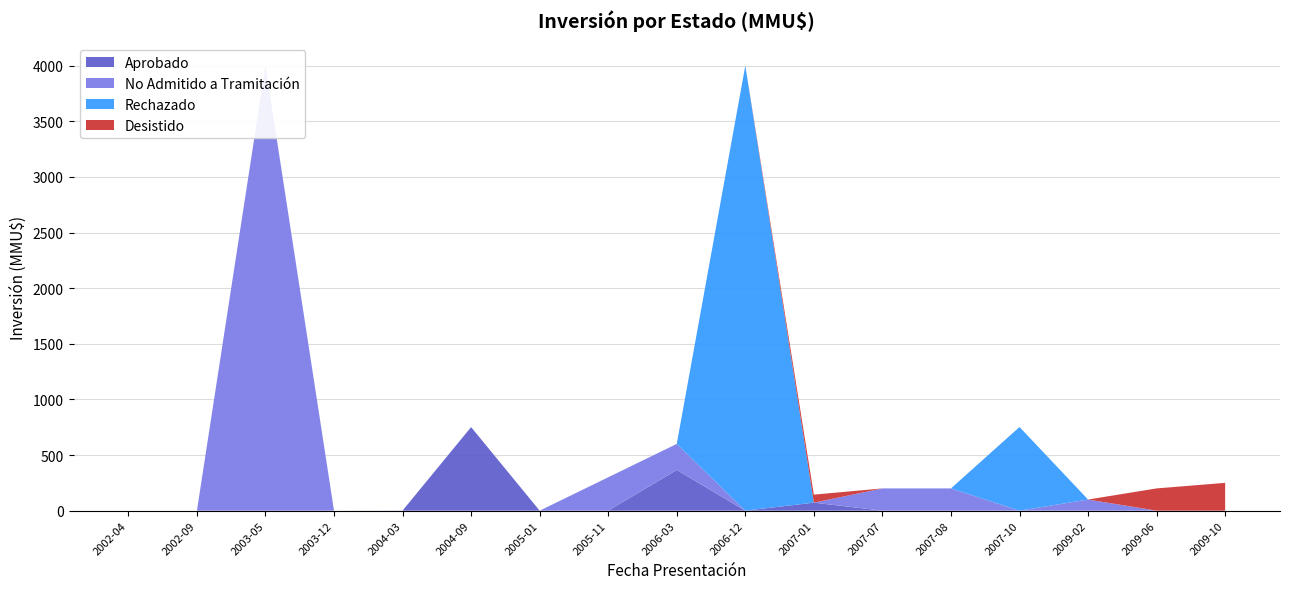

Reading left to right, what are all the values shown in this chart?

Aprobado: 2002-04=0	2002-09=0	2003-05=0	2003-12=0	2004-03=1	2004-09=751	2005-01=0	2005-11=0	2006-03=366	2006-12=0	2007-01=72	2007-07=0	2007-08=0	2007-10=0	2009-02=0	2009-06=0	2009-10=0
No Admitido a Tramitación: 2002-04=0	2002-09=0	2003-05=4000	2003-12=0	2004-03=0	2004-09=0	2005-01=0	2005-11=300	2006-03=234	2006-12=0	2007-01=0	2007-07=200	2007-08=200	2007-10=0	2009-02=100	2009-06=0	2009-10=0
Rechazado: 2002-04=0	2002-09=0	2003-05=0	2003-12=0	2004-03=0	2004-09=0	2005-01=0	2005-11=0	2006-03=0	2006-12=4000	2007-01=0	2007-07=0	2007-08=0	2007-10=752	2009-02=0	2009-06=0	2009-10=0
Desistido: 2002-04=0	2002-09=0	2003-05=0	2003-12=0	2004-03=0	2004-09=0	2005-01=0	2005-11=0	2006-03=0	2006-12=0	2007-01=72	2007-07=0	2007-08=0	2007-10=0	2009-02=0	2009-06=200	2009-10=250